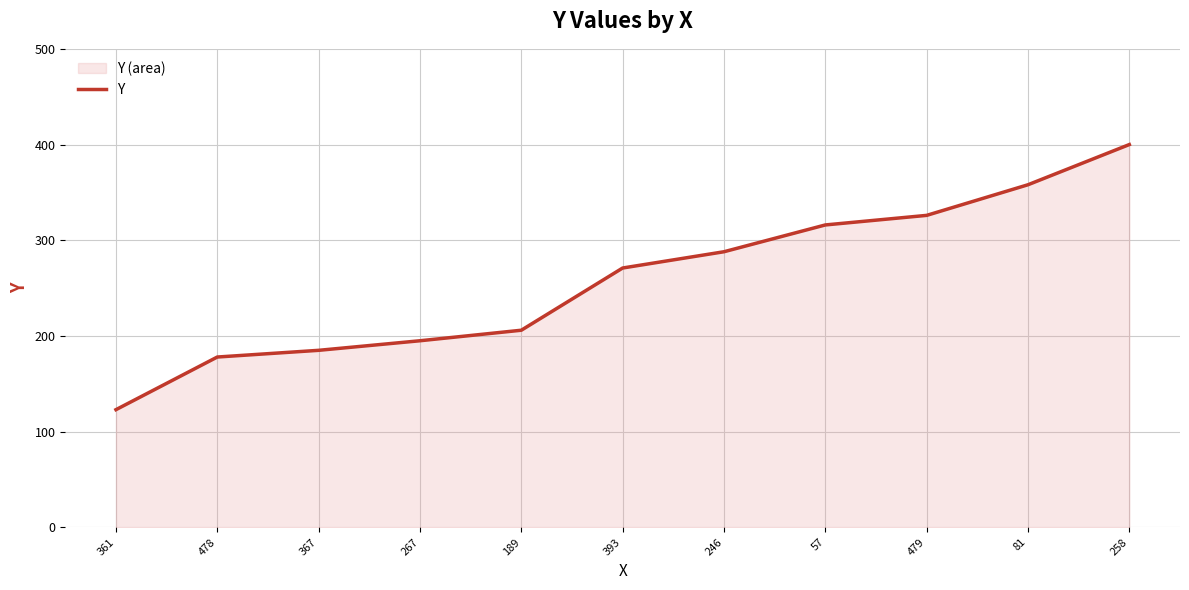

Reading left to right, transcribe all the data shown in this chart.

361=123	478=178	367=185	267=195	189=206	393=271	246=288	57=316	479=326	81=358	258=400